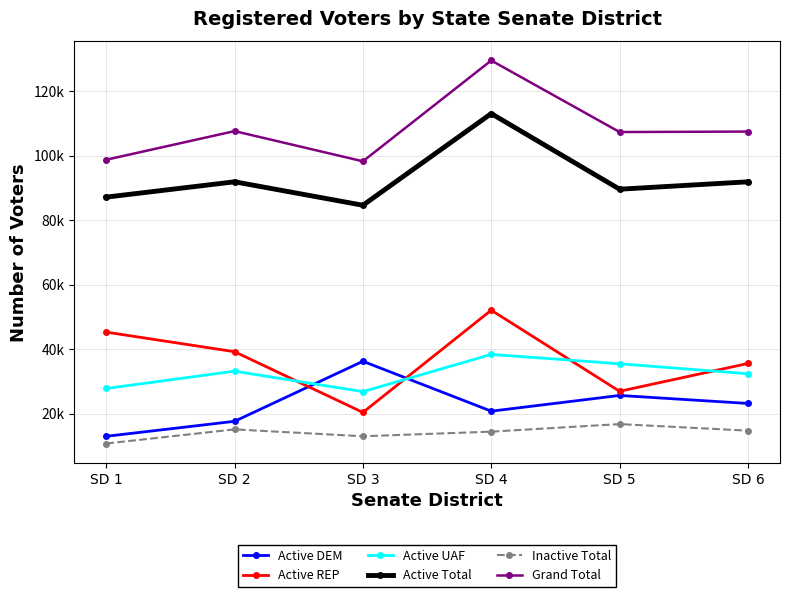

What is the sum of all Active Total values?

558130